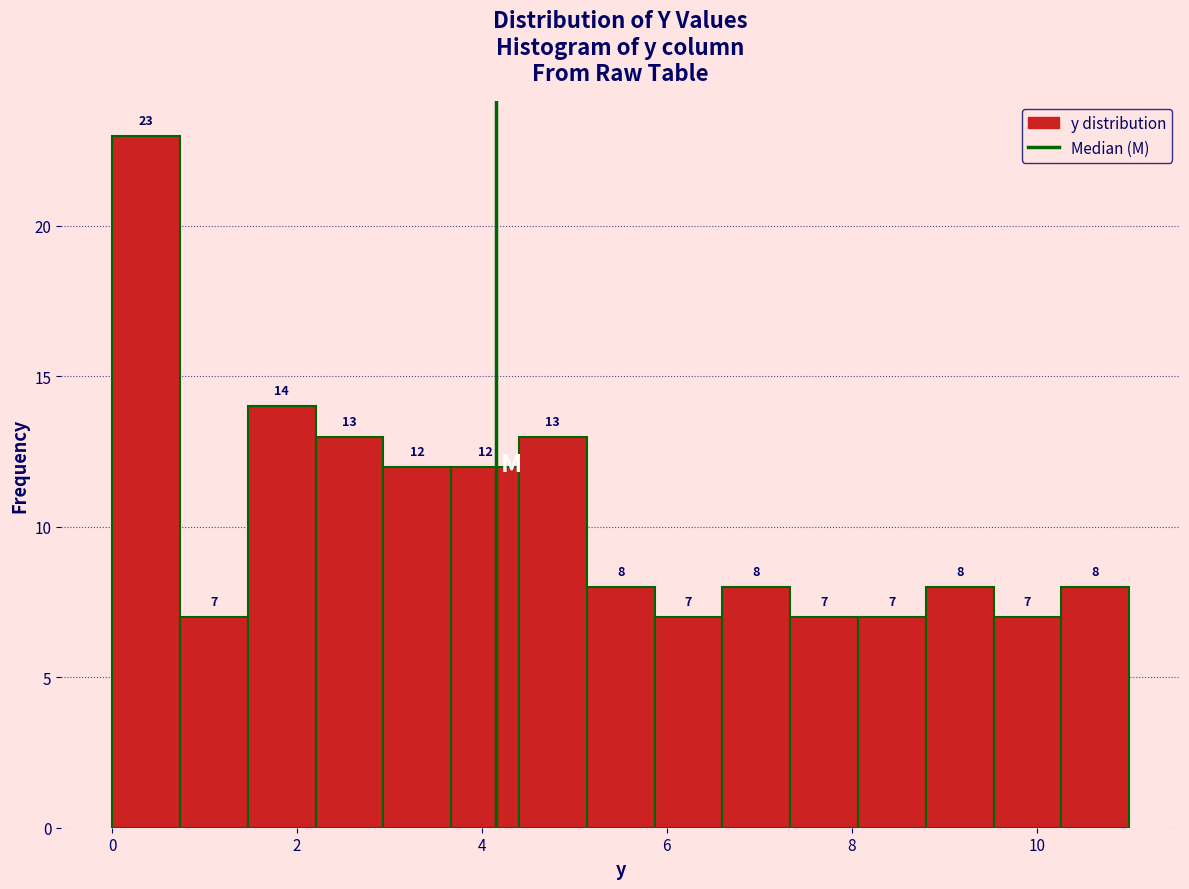

Around what value on the x-axis is the tallest bar? Give the approximate position of its centre, as read against the axis.

0.4